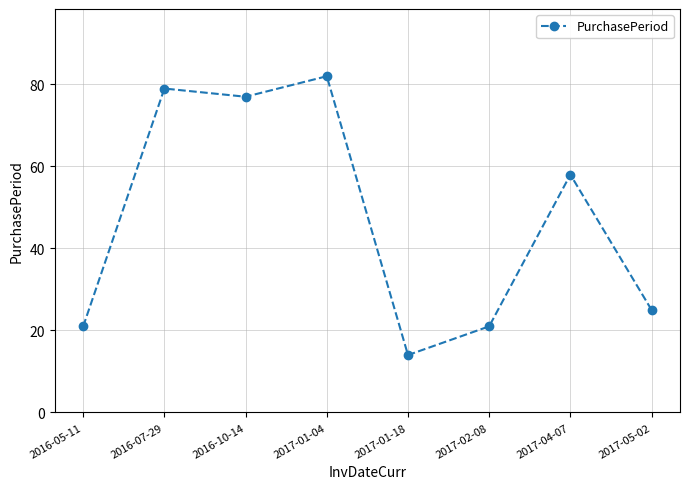

True or false: the data has more than 0 interior local peaks.

True